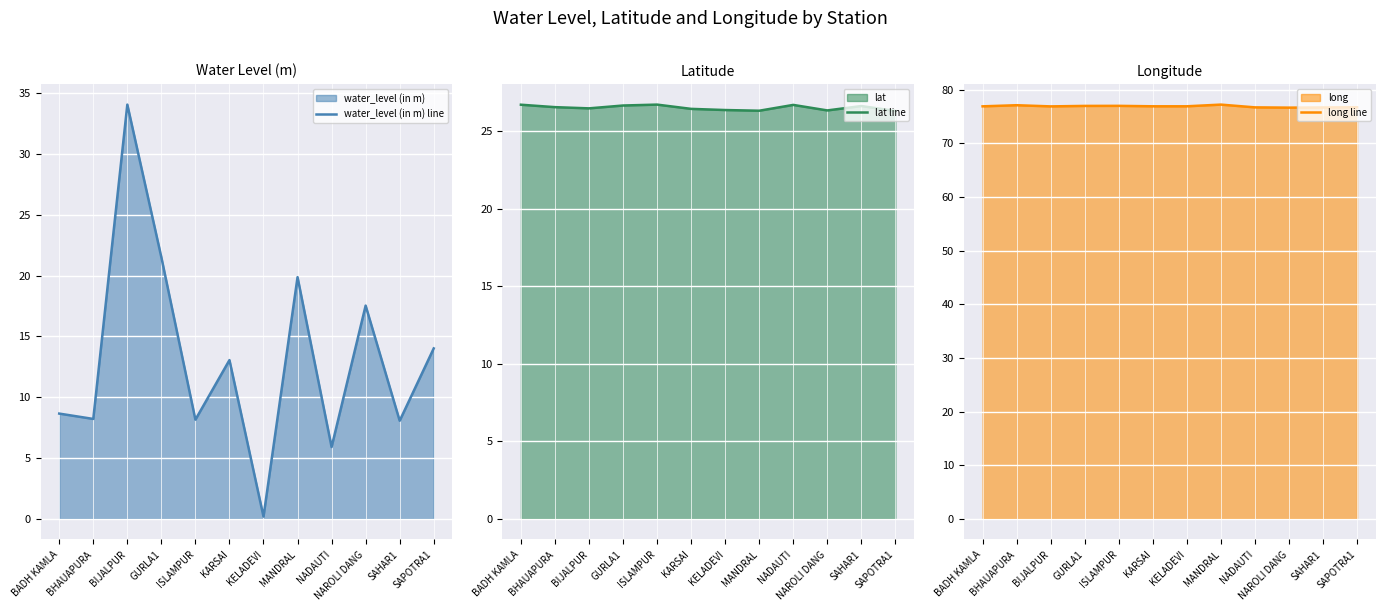

Rank the series by their maximum value, from highest to lowest.

long line, water_level (in m) line, lat line